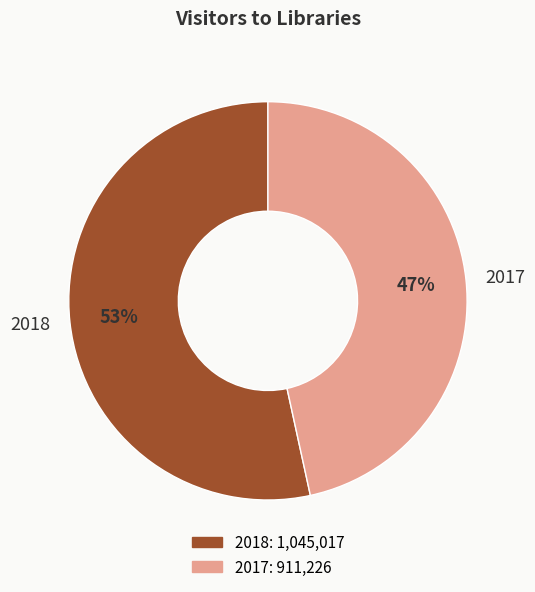

To the nearest percent, what portion does 2018 represent?

53%